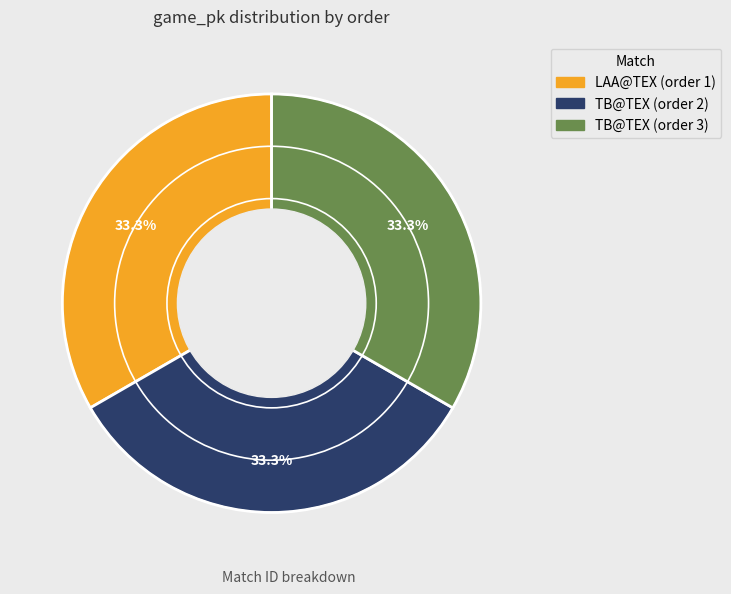

What is the ratio of the value at TB@TEX (order 2) to the value at TB@TEX (order 3)?

1.0